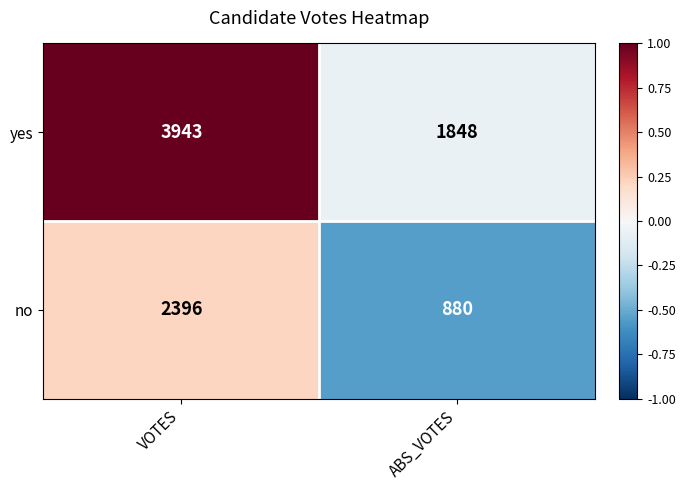

At which category is the sum across all series the highest?

VOTES